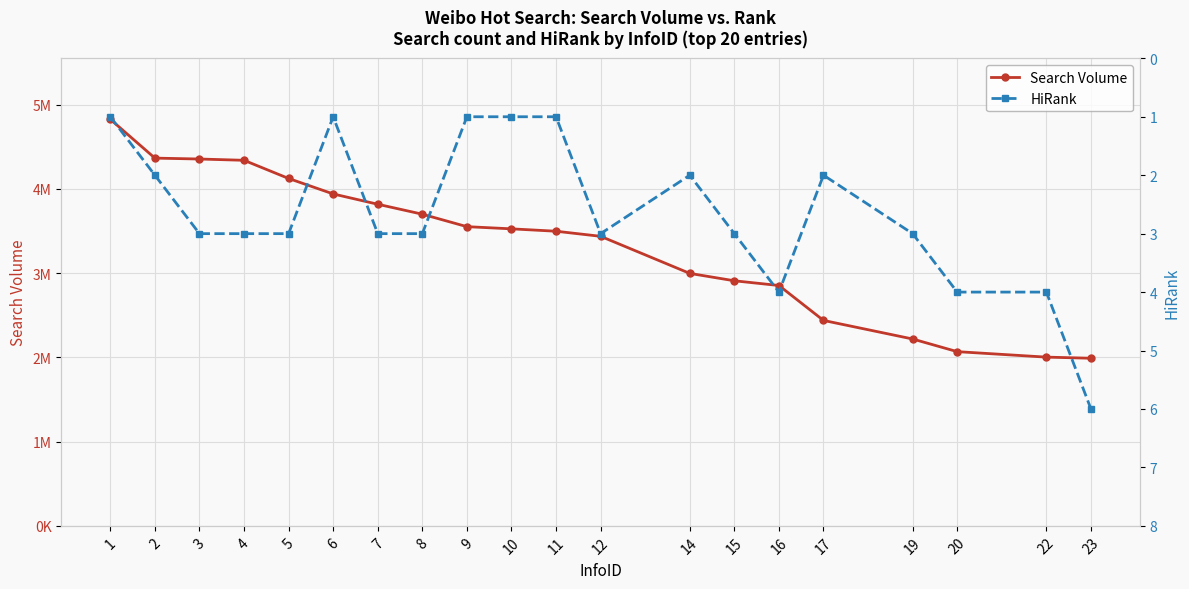

What is the difference between the maximum and minimum values in the HiRank series?

5